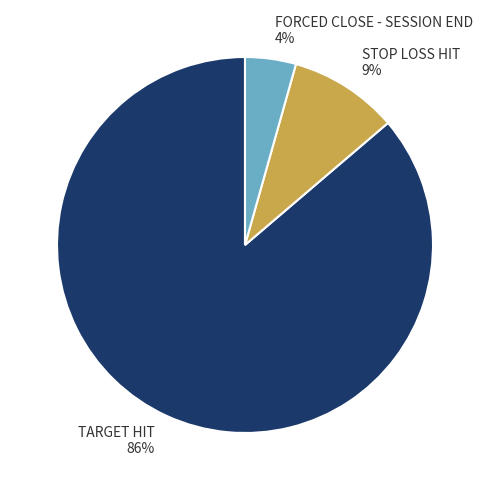

Which slice is the largest?

TARGET HIT